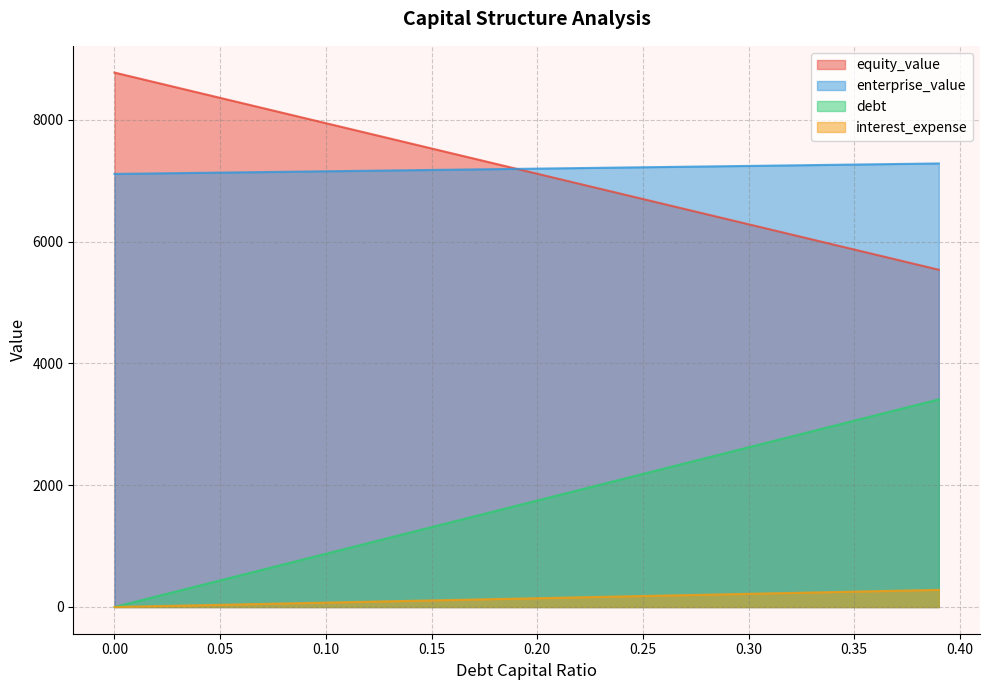

Which series has the largest range (max minus min)?

debt